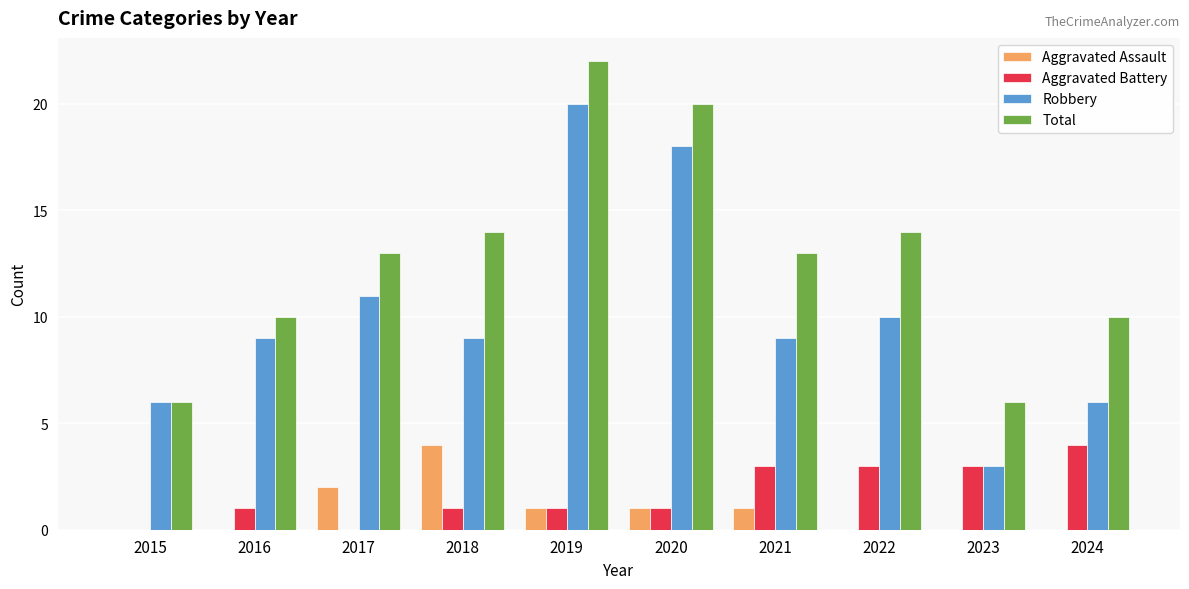

Reading right to left, extract all data points from this chart.

Aggravated Assault: 0	0	0	1	1	1	4	2	0	0
Aggravated Battery: 4	3	3	3	1	1	1	0	1	0
Robbery: 6	3	10	9	18	20	9	11	9	6
Total: 10	6	14	13	20	22	14	13	10	6